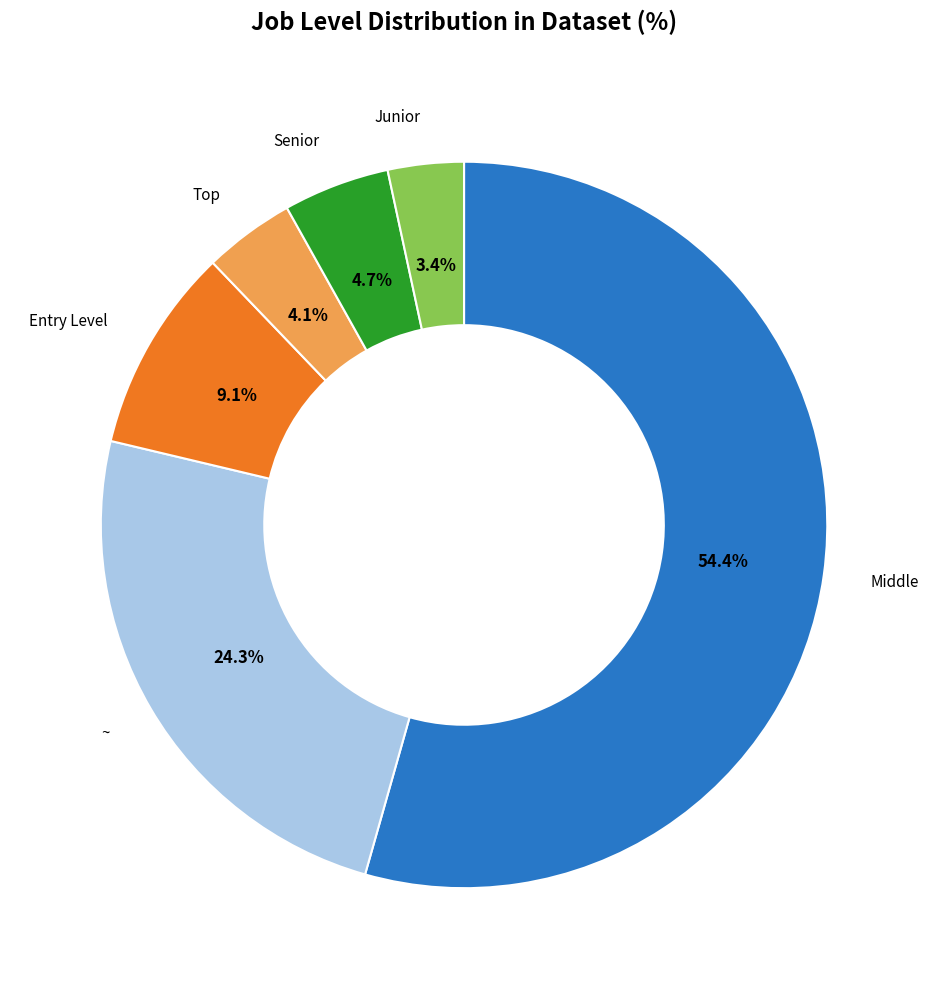

Is there a majority slice in this chart?

Yes